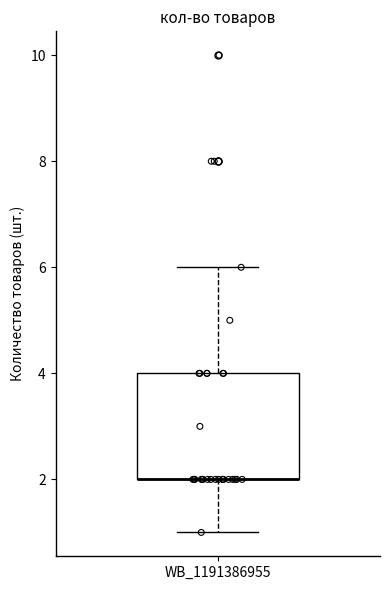

Read this box plot against the y-axis: the position of the median line, the range covered by the box, and the ends of both whiskers. The values are not printed on the chart, so give them approximately, as read against the axis.

median 2 (drawn on the box's lower edge), box 2 to 4, whiskers 1 to 6